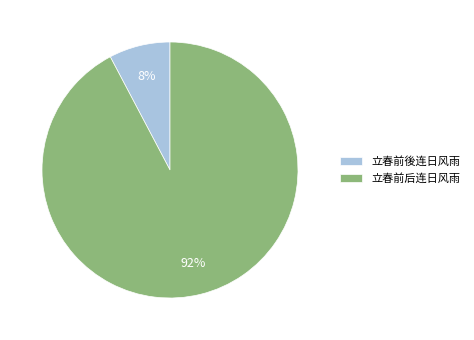

Which slice represents more than half of the pie?

立春前后连日风雨